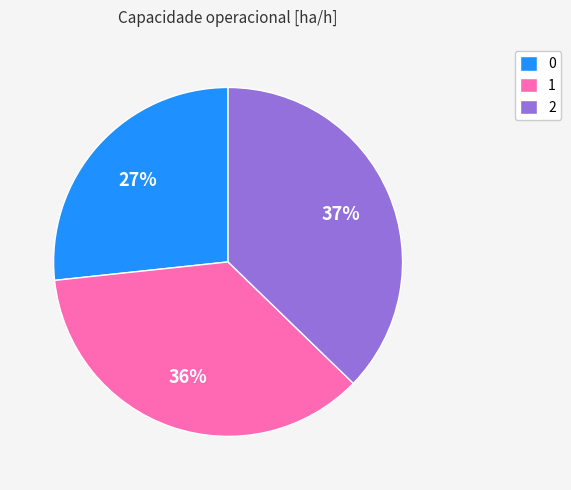

Is there any slice that represents more than half of the pie?

No